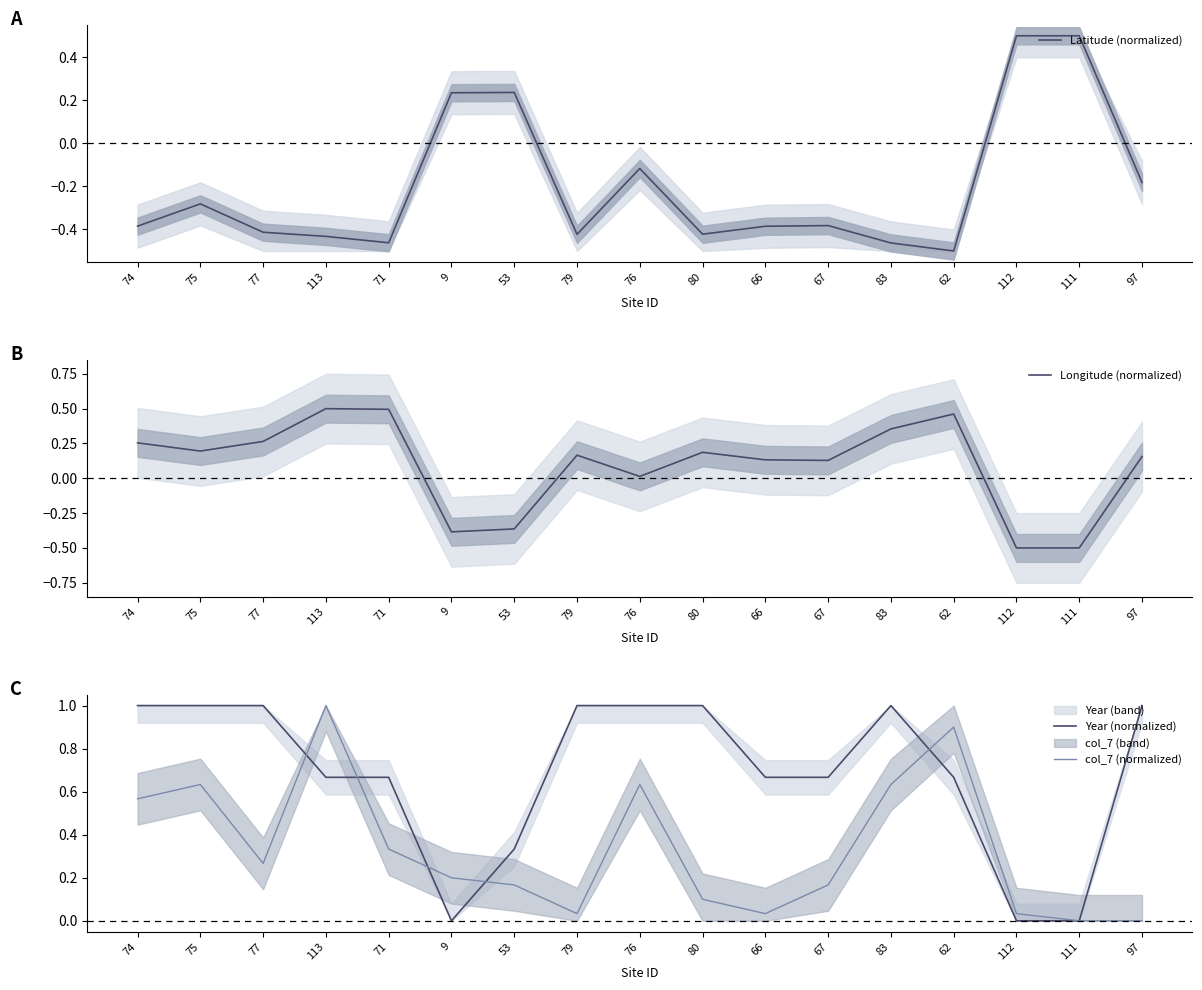

What is the difference between the highest and lowest values at 66?

1.1